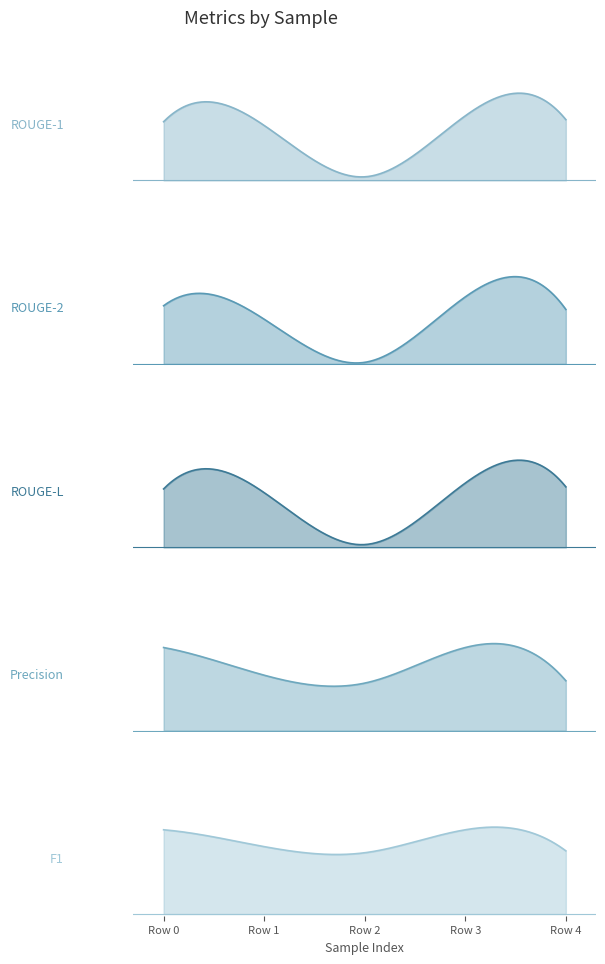

Count the number of data series in this chart.

5